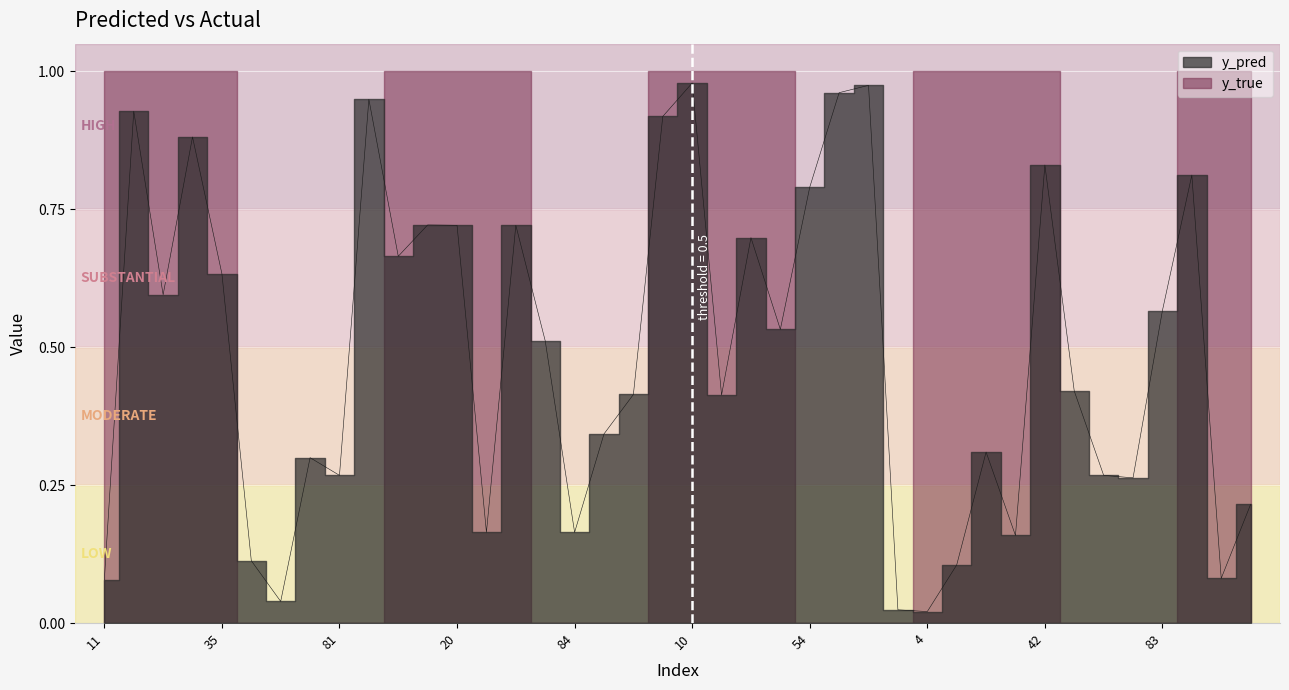

What position from the right is 4?

12